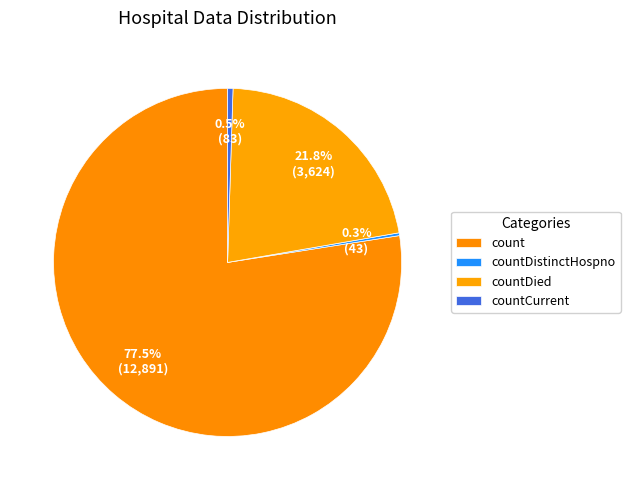

True or false: countDied accounts for 22% of the total.

True